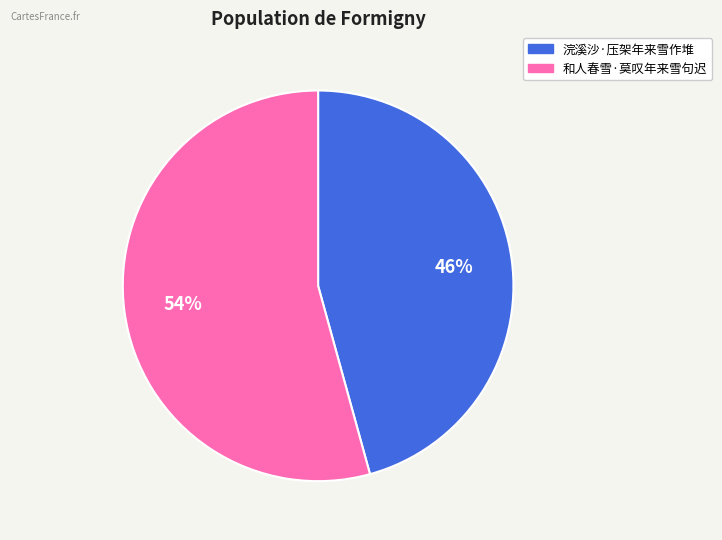

What is the smallest slice in the pie chart?

浣溪沙·压架年来雪作堆